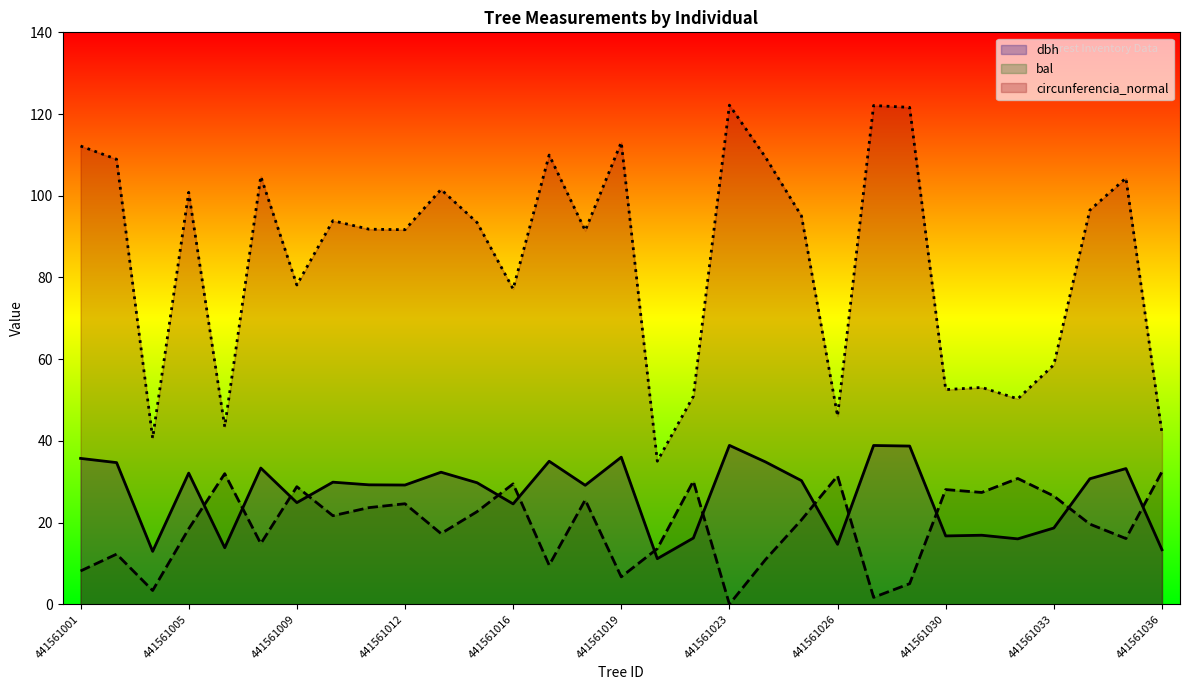

After their last crossing, which series has the higher values: dbh or bal?

bal